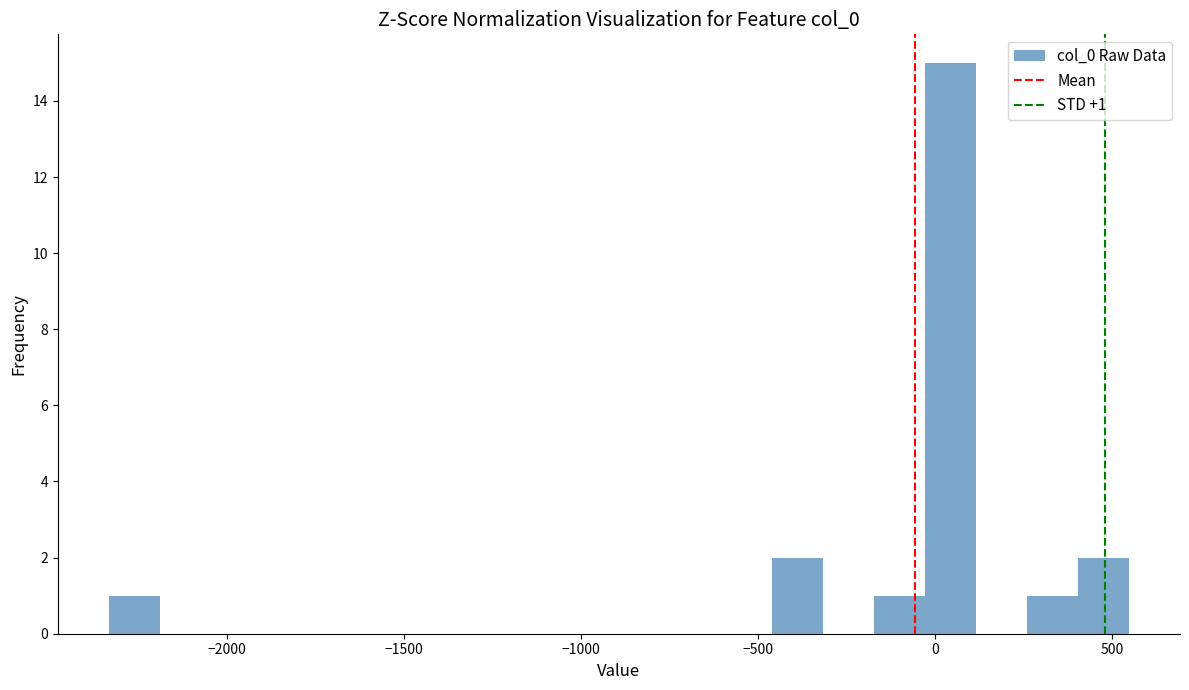

Around what value on the x-axis is the tallest bar? Give the approximate position of its centre, as read against the axis.

50